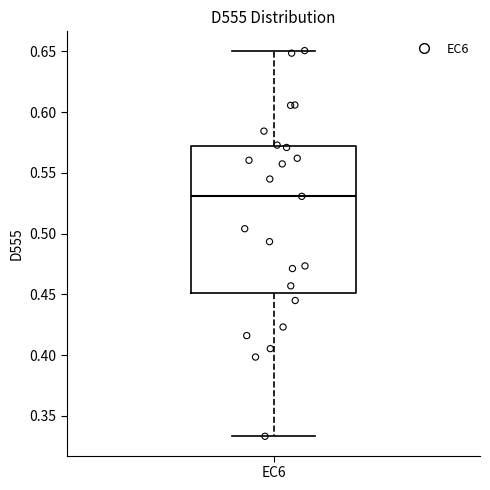

Where does the median line of the box for EC6 sit on the y-axis? The values are not printed on the chart, so give them approximately, as read against the axis.

0.530